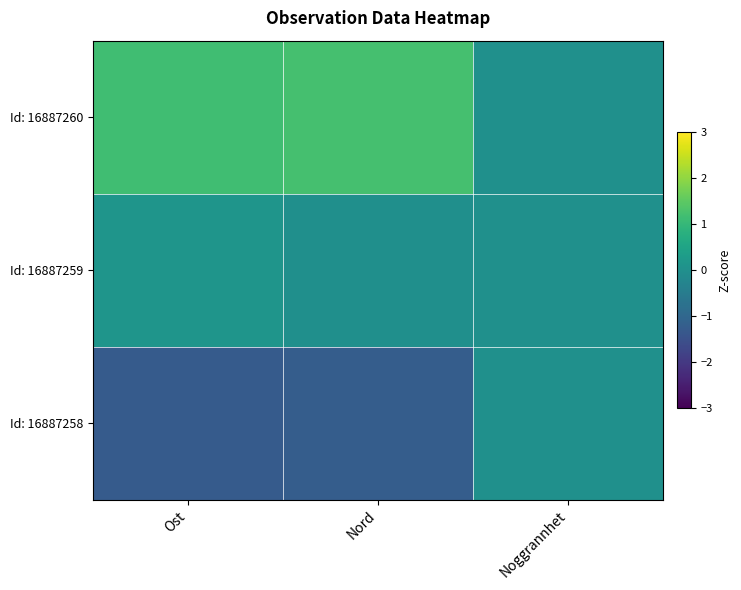

Rank the series by their maximum value, from lowest to highest.

Id: 16887258, Id: 16887259, Id: 16887260